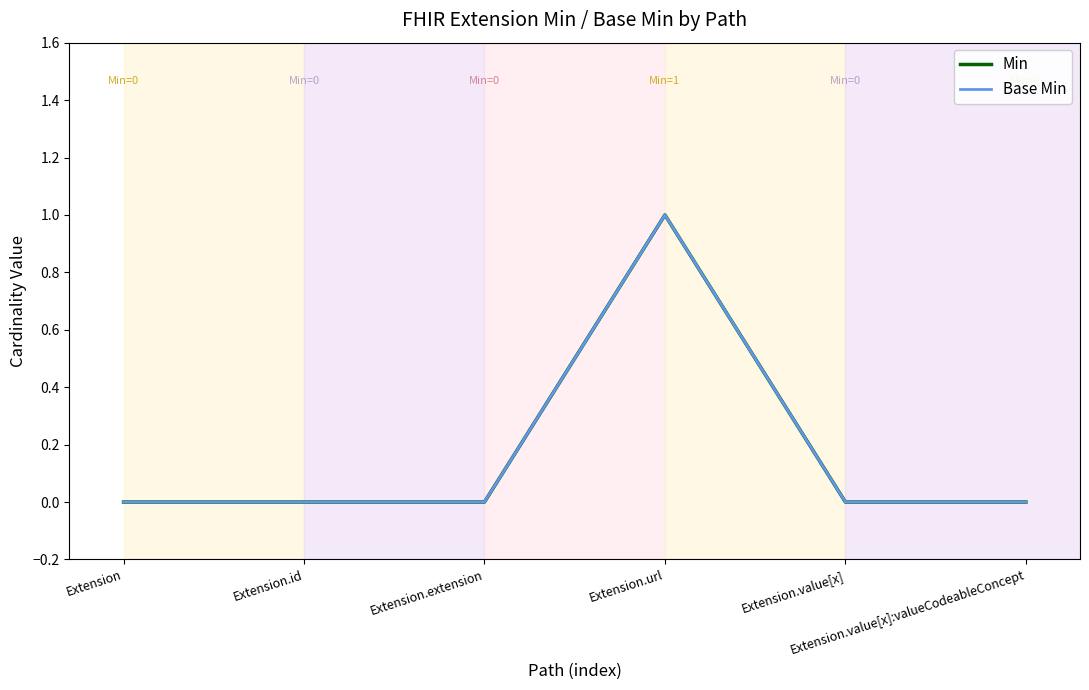

At which label is Min closest to 0?

Extension